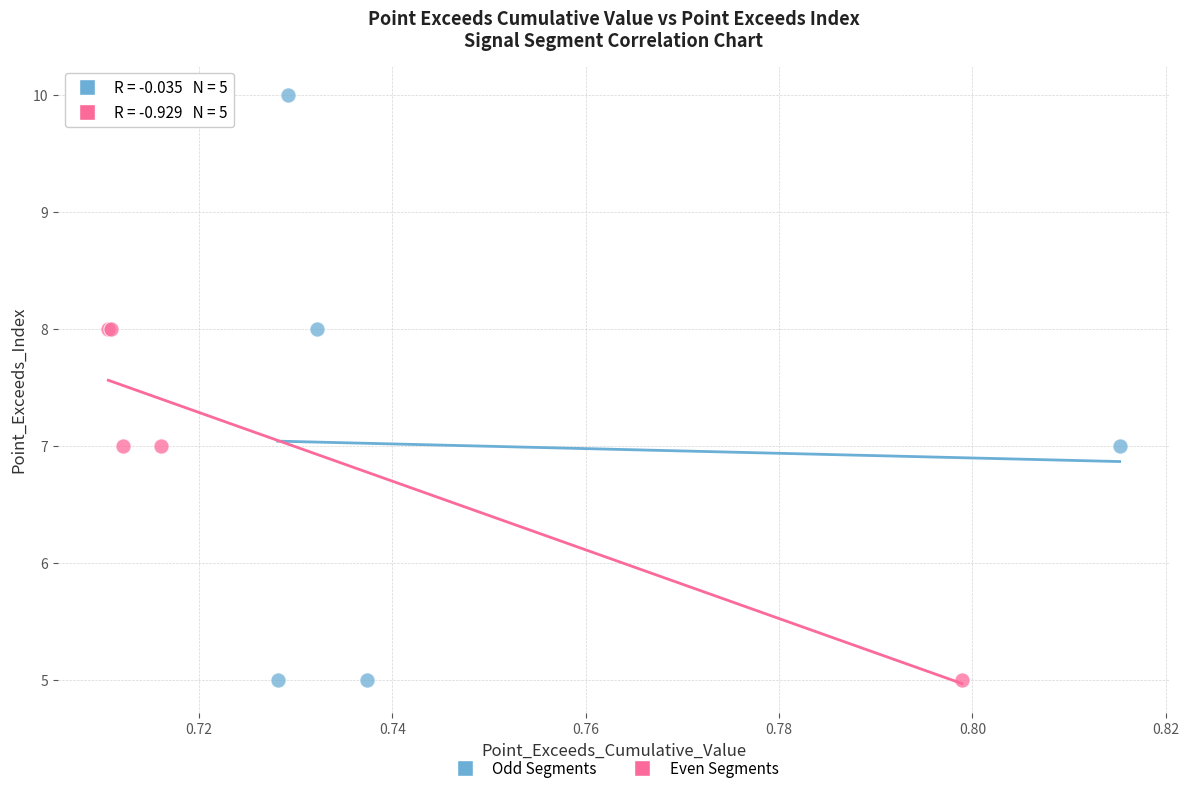

Which series reaches the maximum Y coordinate?

Odd Segments